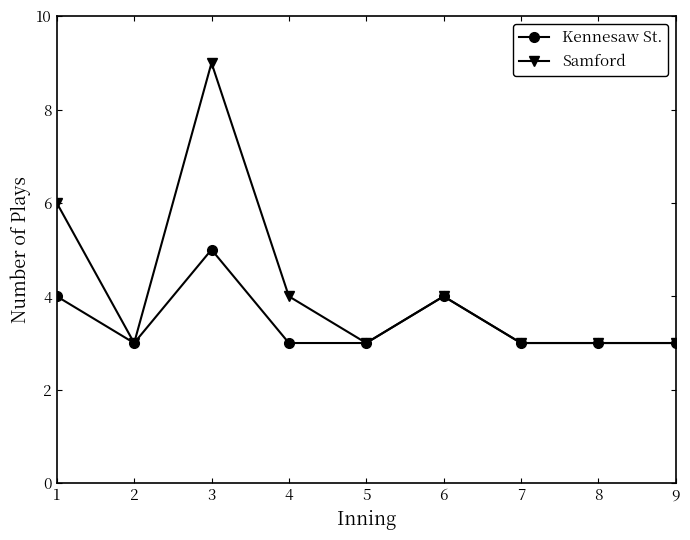

The value of Kennesaw St. at 5 is 4. True or false?

False